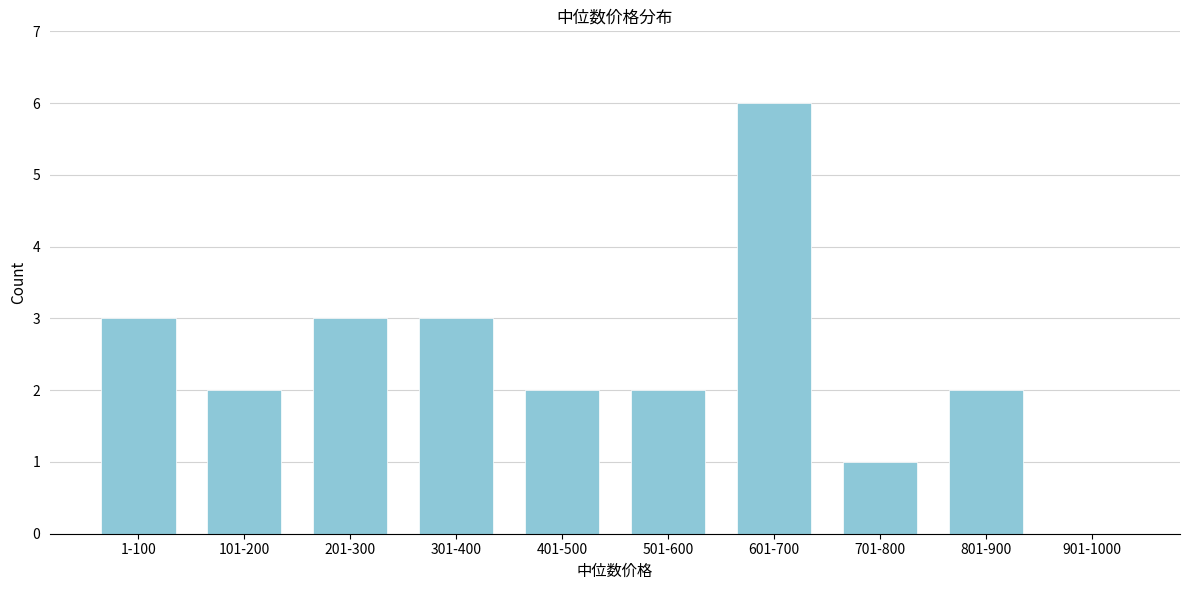

Reading left to right, list all the values displayed in this chart.

1-100=3	101-200=2	201-300=3	301-400=3	401-500=2	501-600=2	601-700=6	701-800=1	801-900=2	901-1000=0